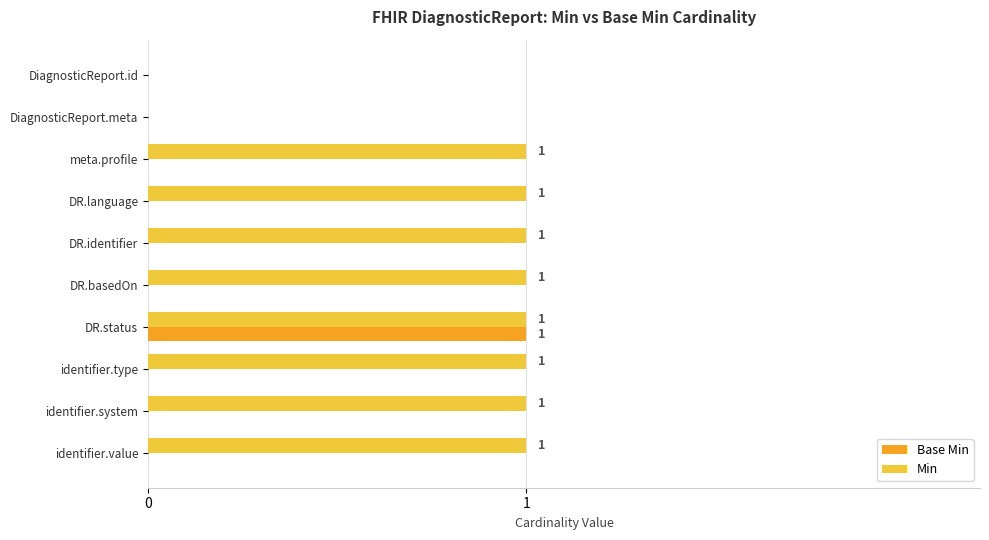

How many series are shown in this chart?

2